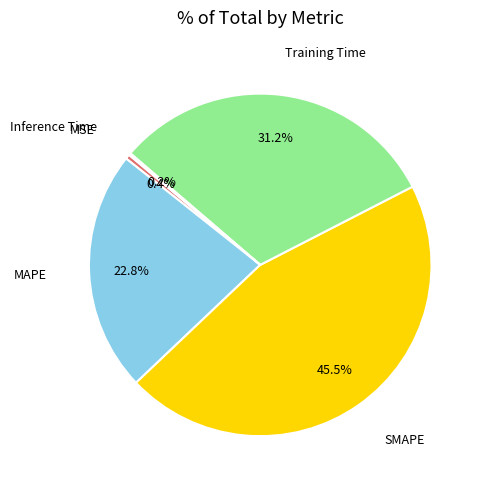

Is there any slice that represents more than half of the pie?

No